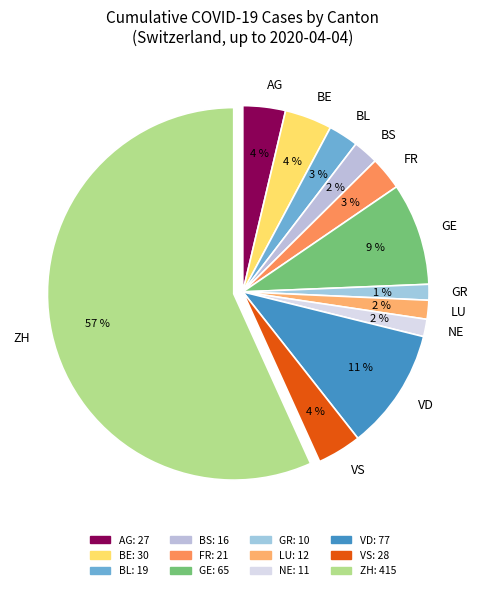

Which category accounts for the majority?

ZH